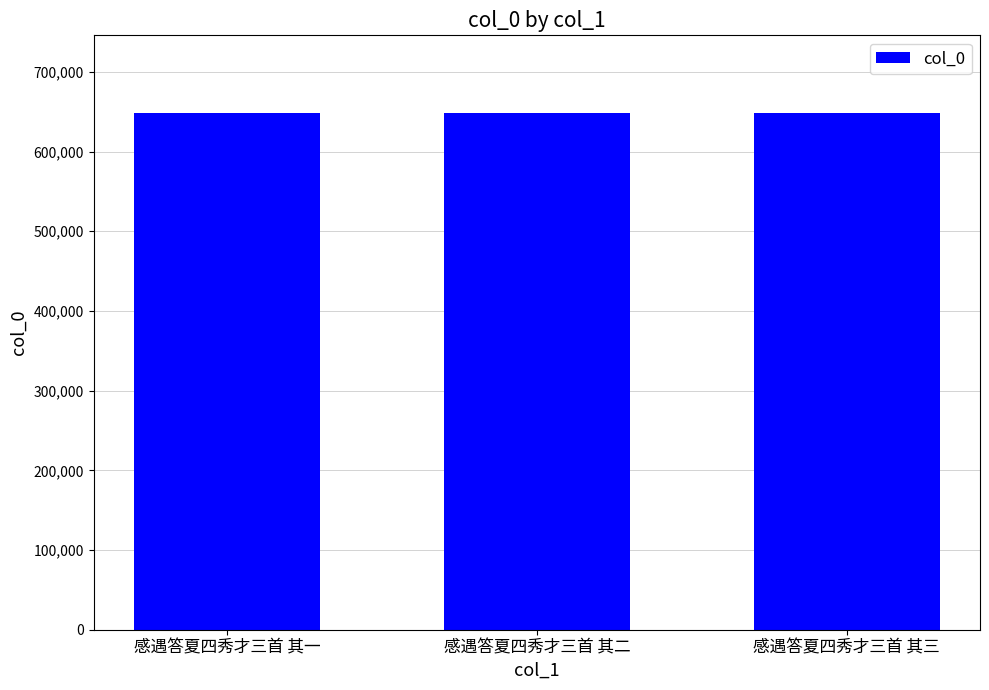

How many bars are there in total?

3